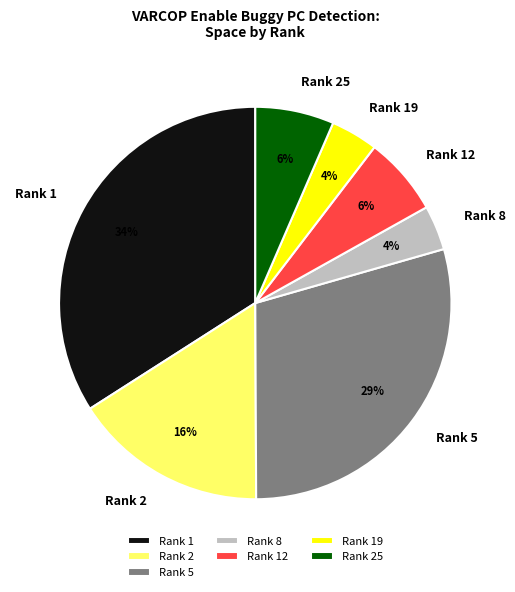

What is the largest slice in the pie chart?

Rank 1